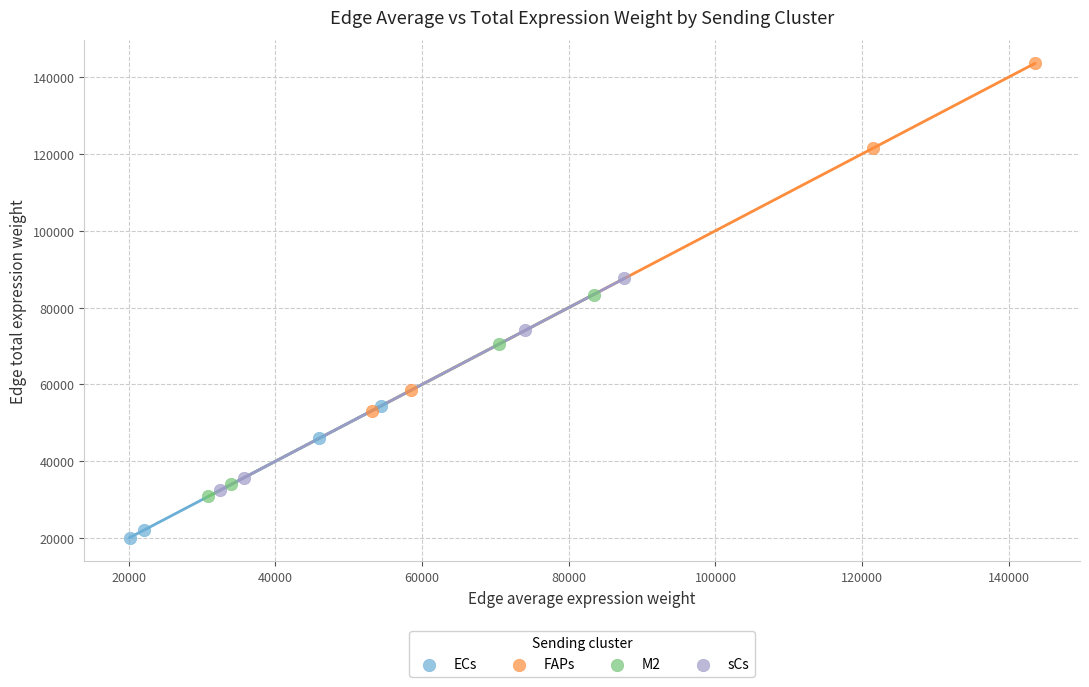

Which series has the widest spread of Y values?

FAPs